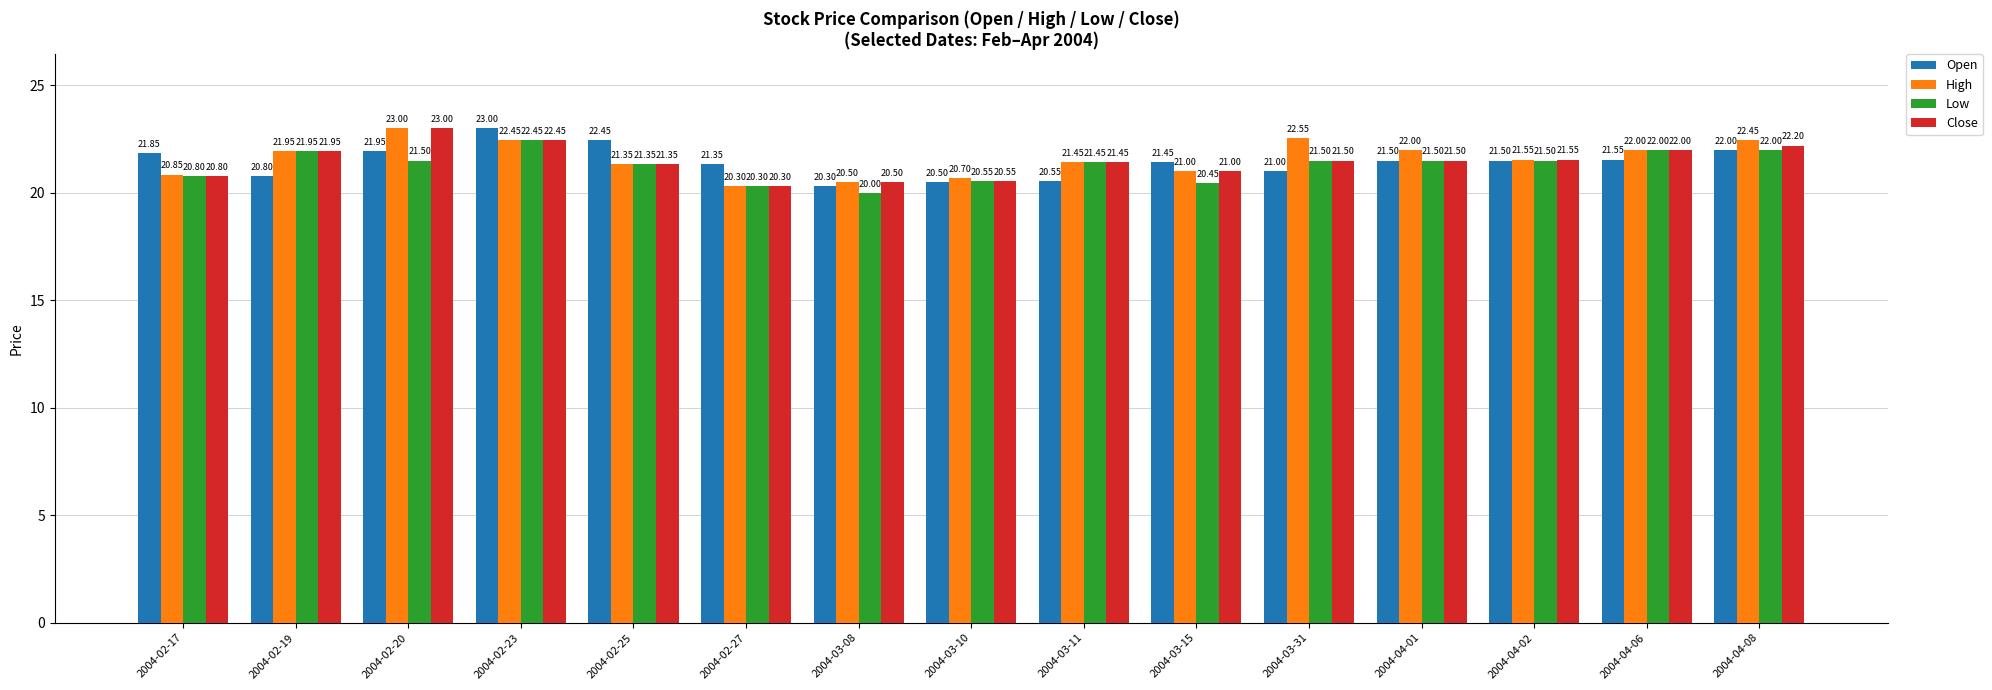

The Open series shows 21.4 at 2004-03-15. True or false?

True